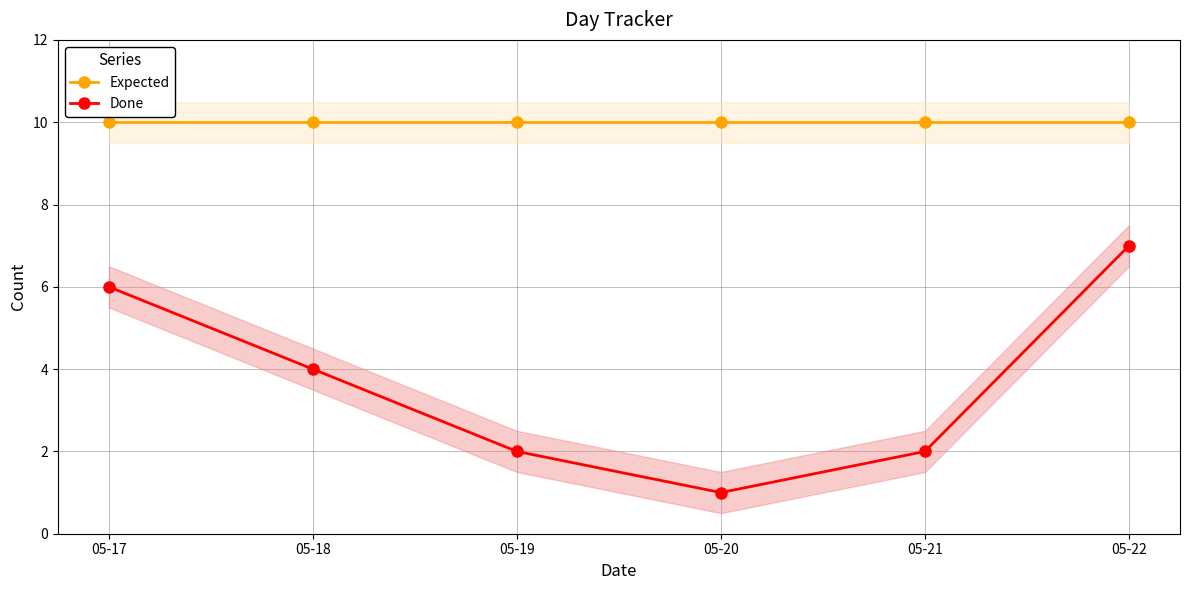

List the series in order of their overall mean, lowest first.

Done, Expected